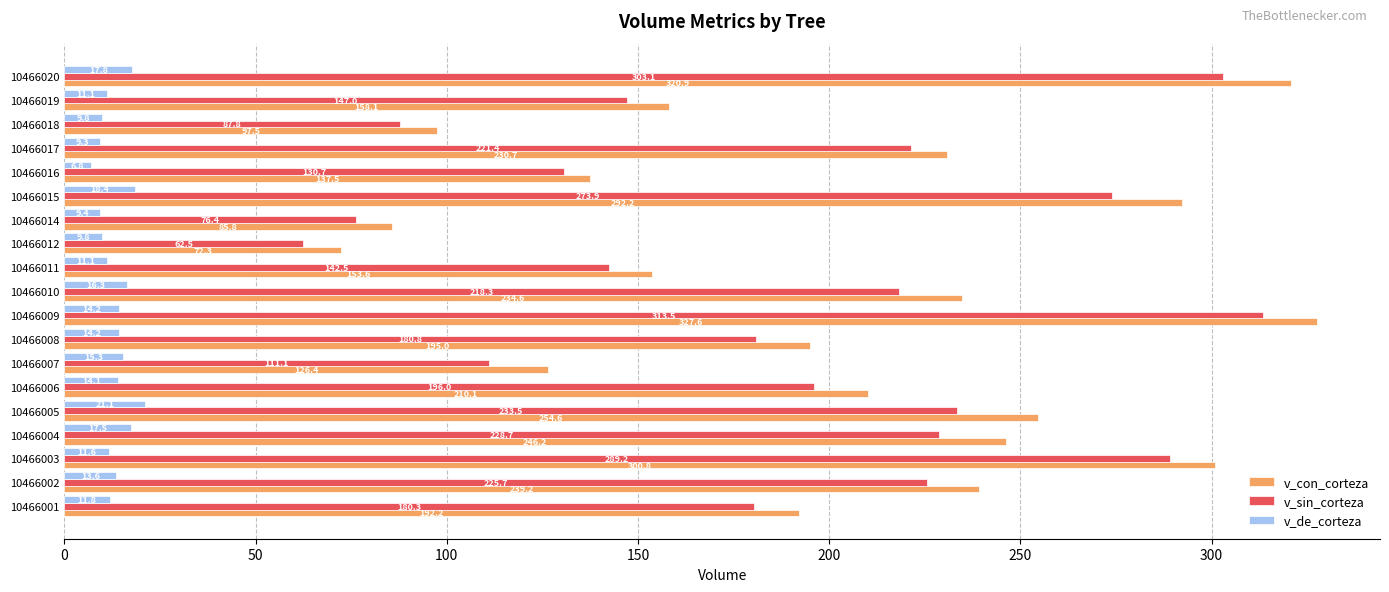

Is it true that v_sin_corteza equals 180.3 at 10466001?

True